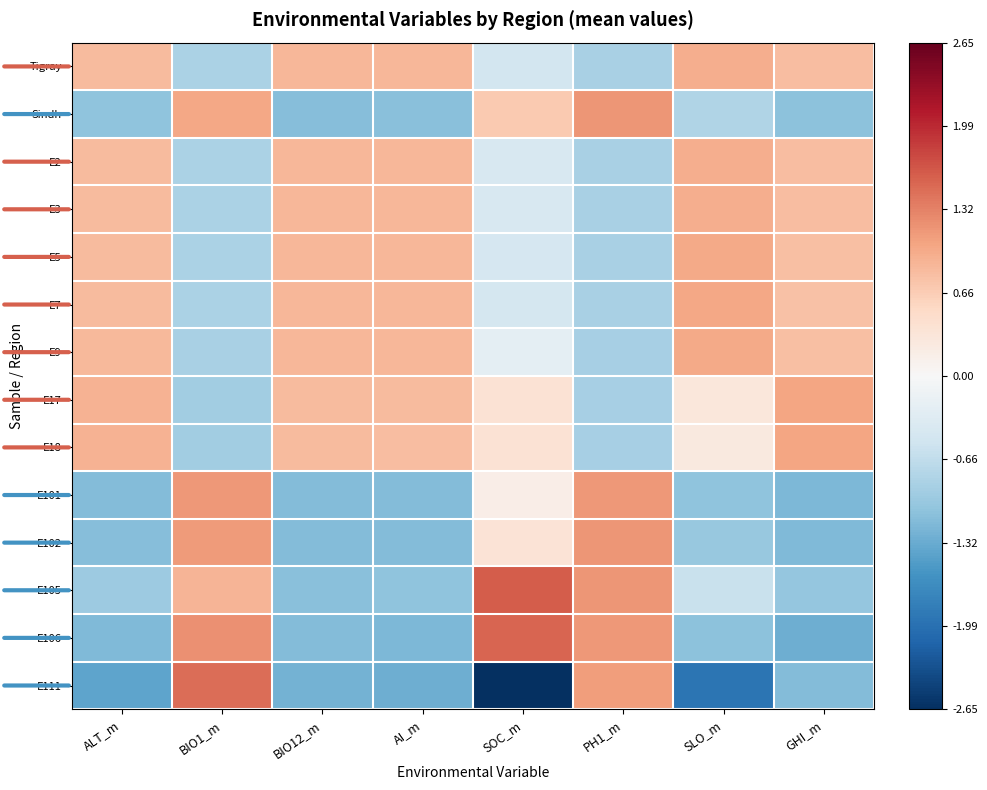

What is the maximum value shown in the chart?

1.6